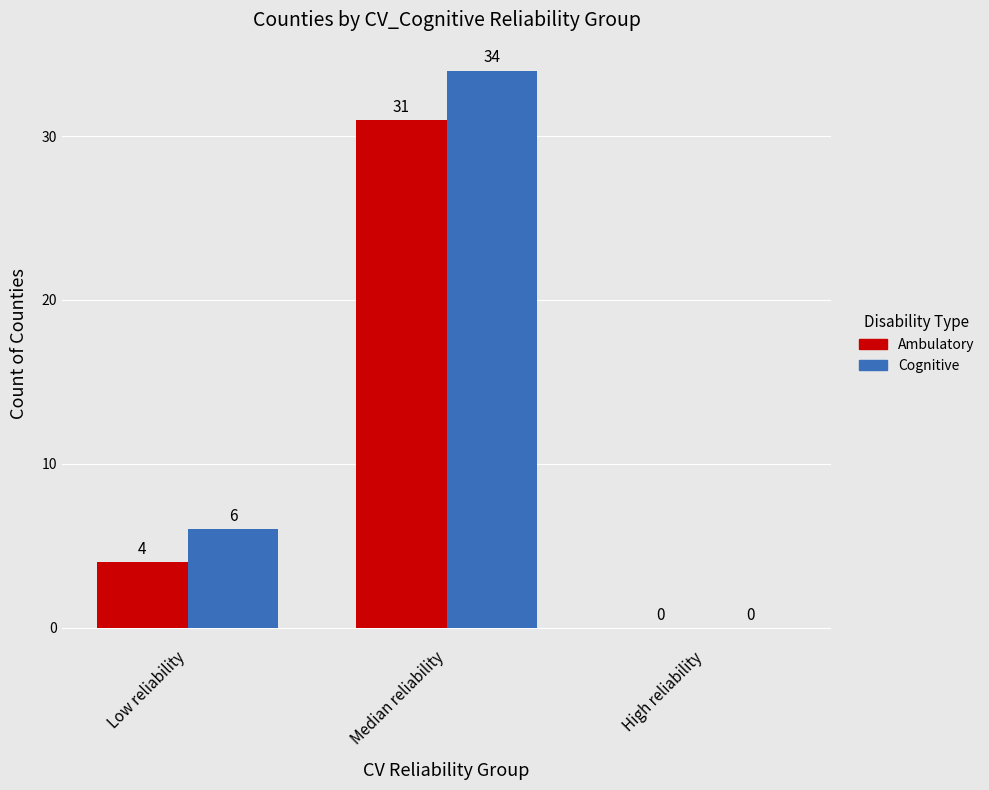

Reading left to right, extract all data points from this chart.

Ambulatory: 4	31	0
Cognitive: 6	34	0